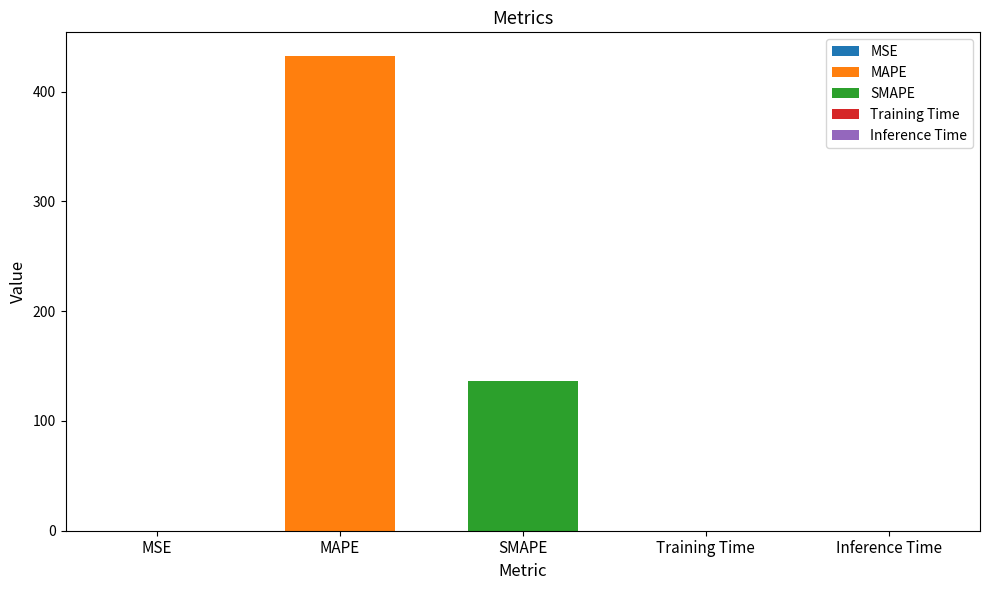

List the labels in order of value, smallest first.

Inference Time, Training Time, MSE, SMAPE, MAPE